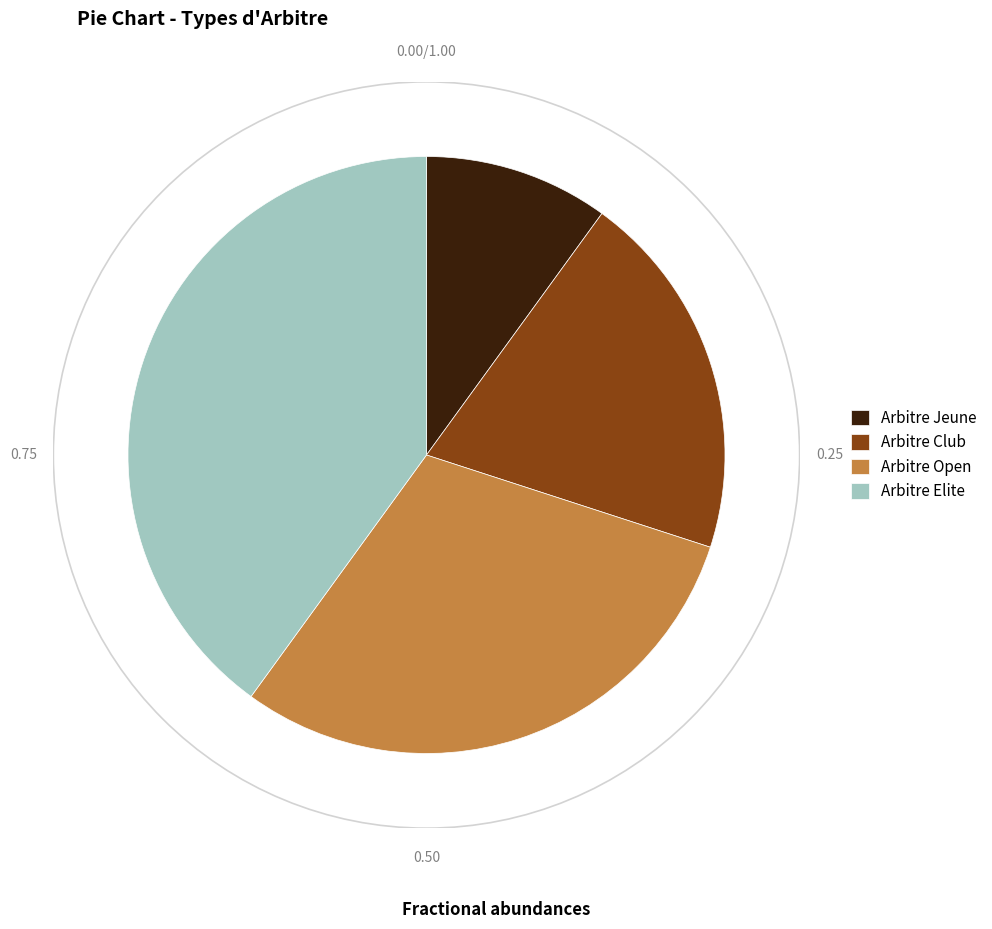

Between Arbitre Jeune and Arbitre Club, which is larger?

Arbitre Club